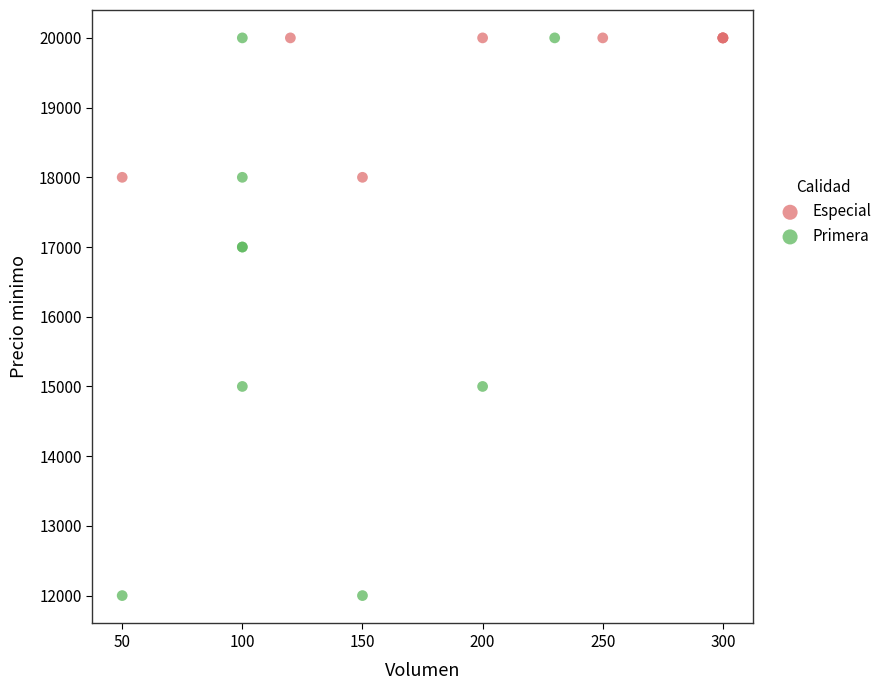

What are all the series names shown in the legend?

Especial, Primera